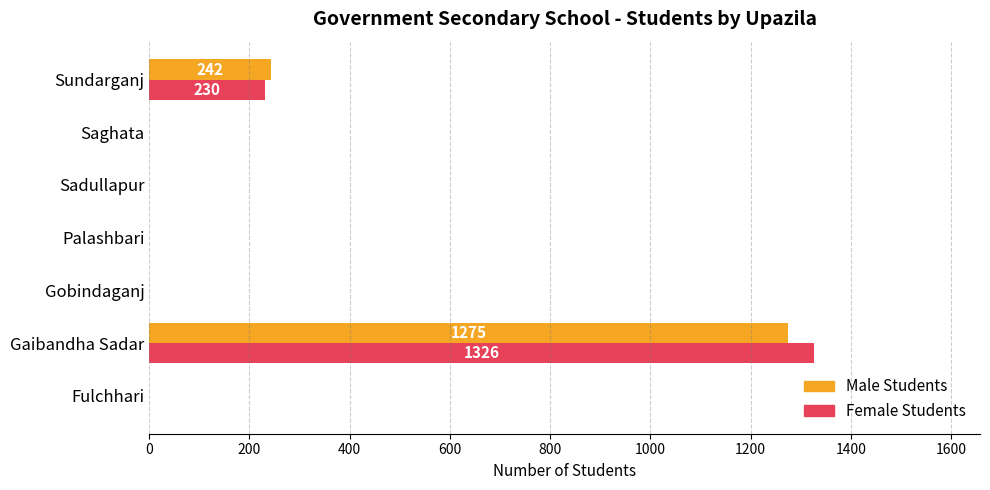

The value of Female Students at Sundarganj is 230. True or false?

True